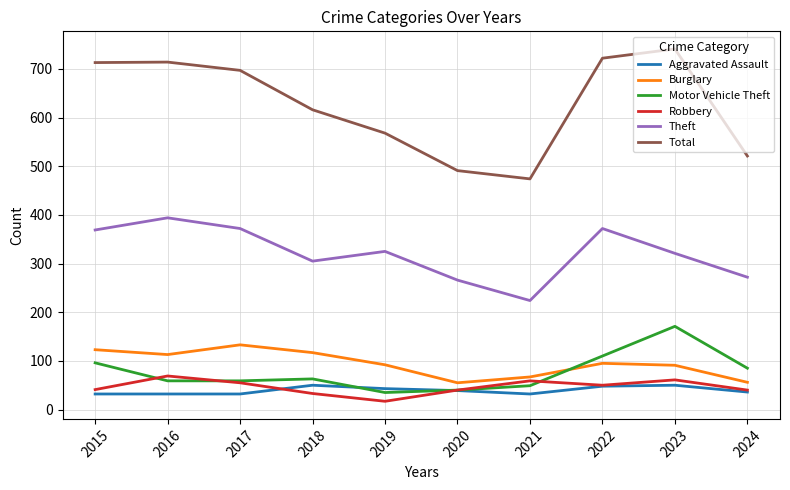

Rank the series at 2016 from highest to lowest value.

Total, Theft, Burglary, Robbery, Motor Vehicle Theft, Aggravated Assault